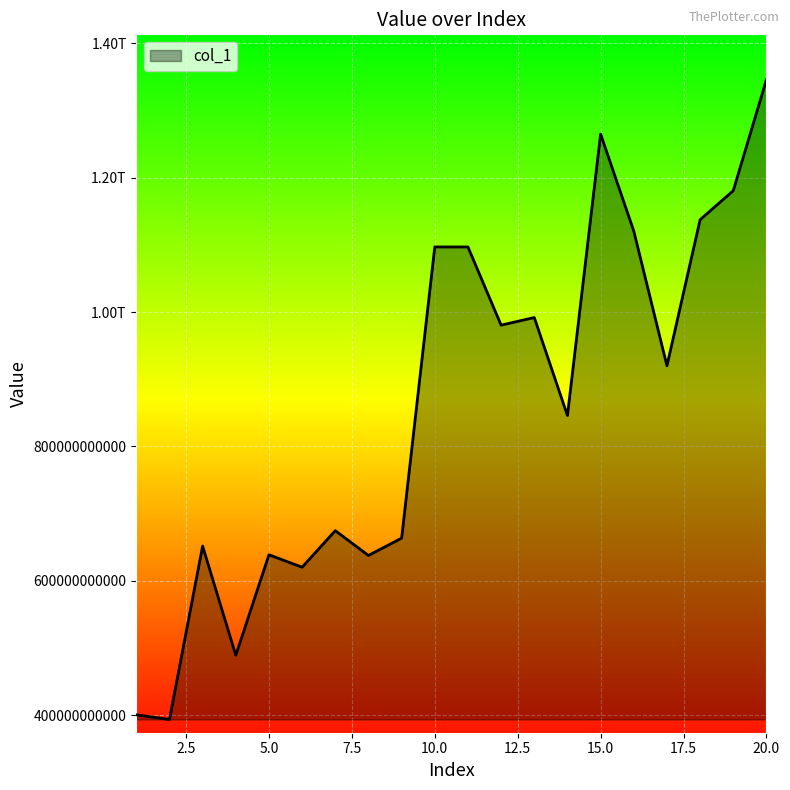

List the labels in order of value, largest first.

20, 15, 19, 18, 16, 10, 11, 13, 12, 17, 14, 7, 9, 3, 5, 8, 6, 4, 1, 2